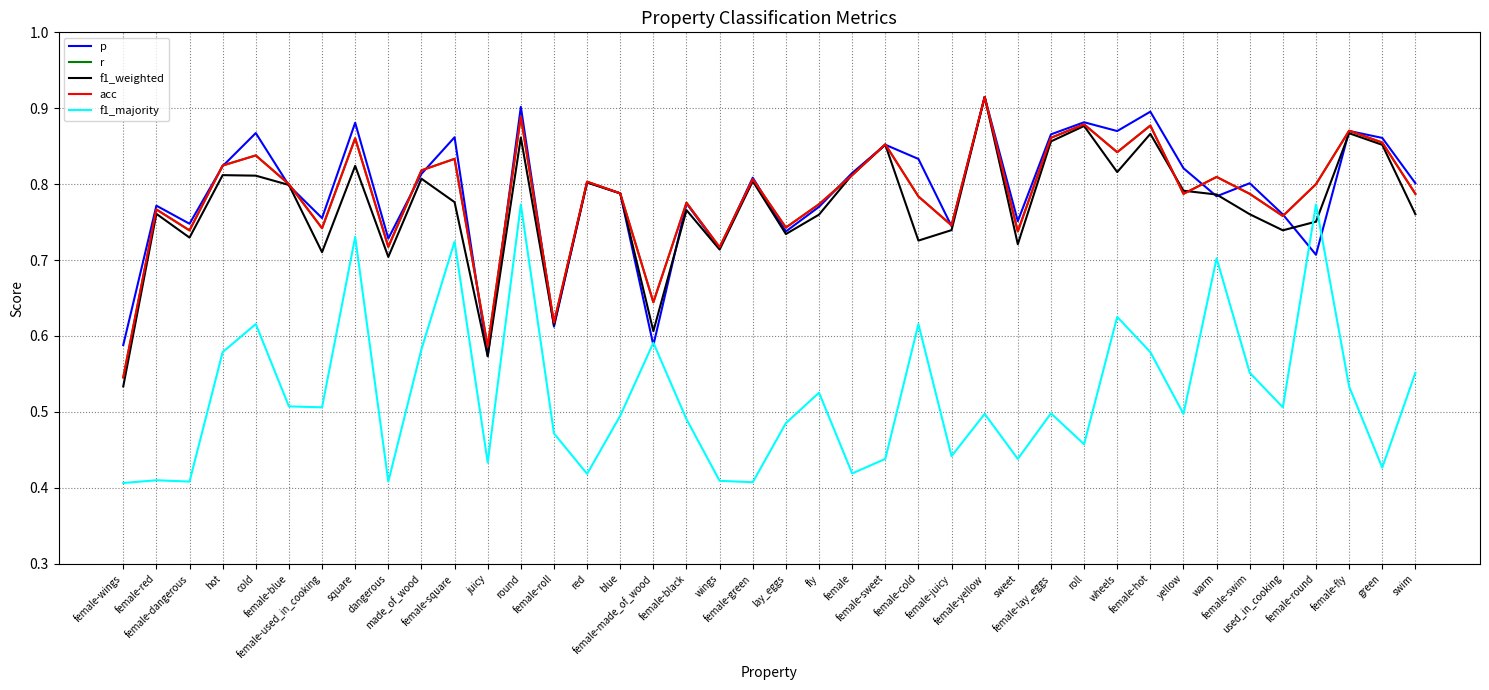

Does the chart have visible grid lines?

Yes